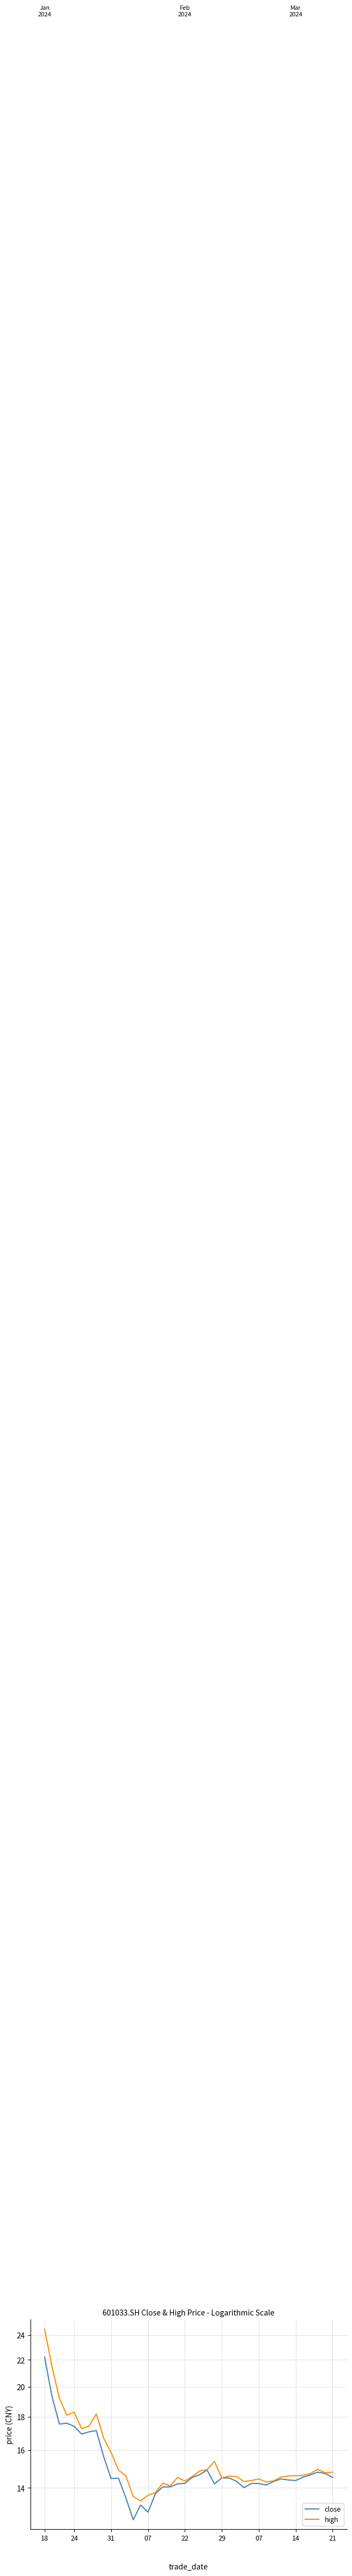

Is this an area chart (filled region under the line)?

No